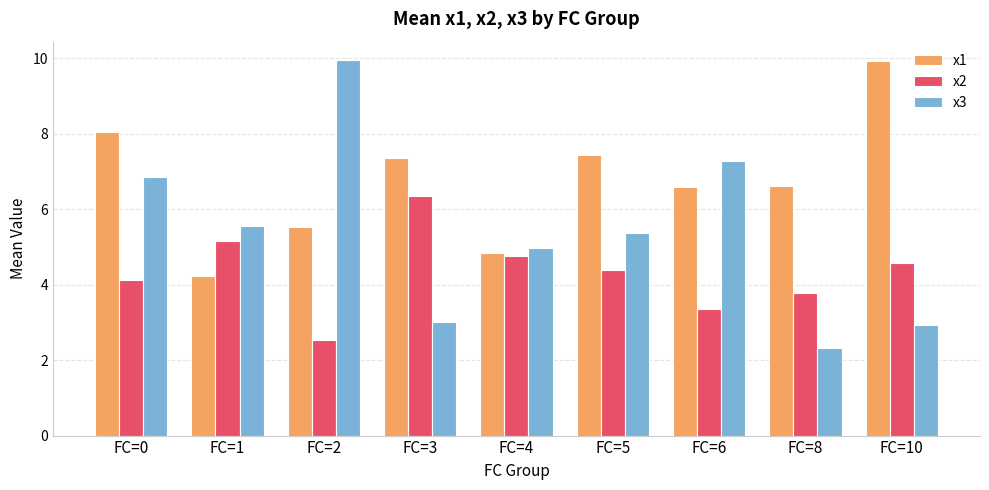

Which category has the highest value in the x3 series?

FC=2